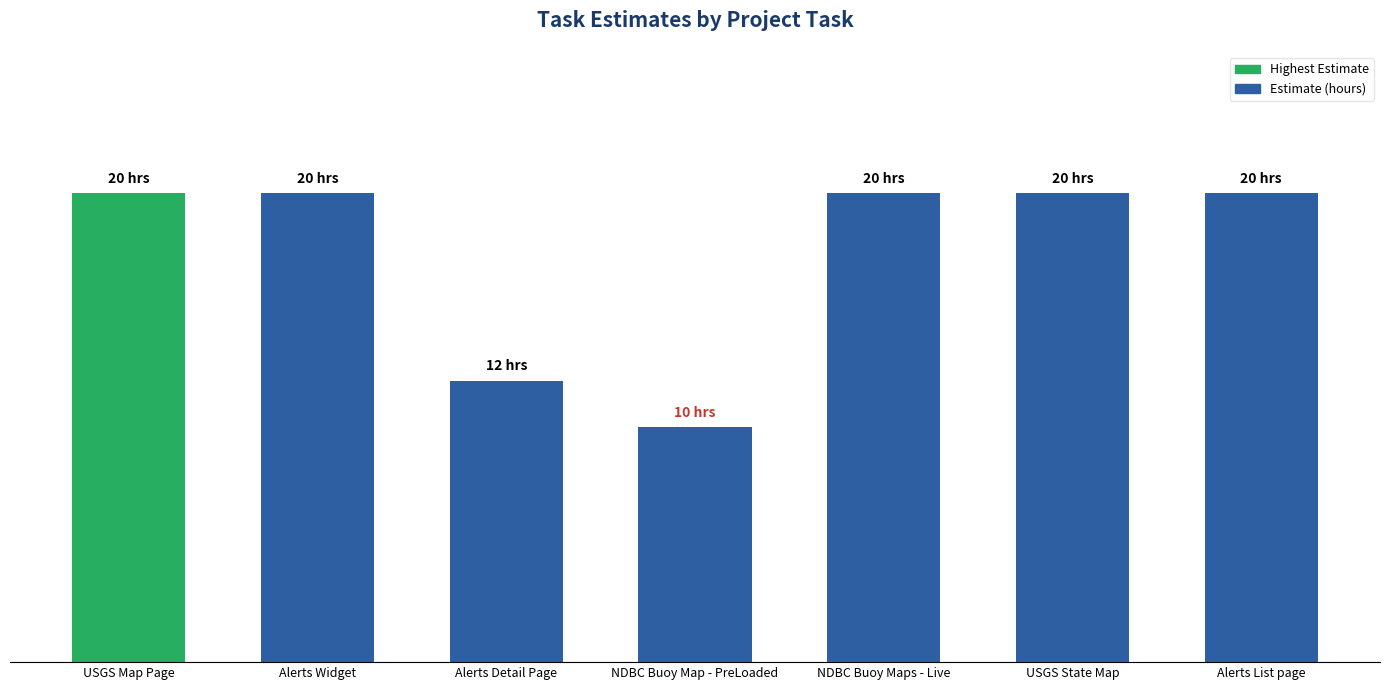

Rank the categories by value from lowest to highest.

NDBC Buoy Map - PreLoaded, Alerts Detail Page, USGS Map Page, Alerts Widget, NDBC Buoy Maps - Live, USGS State Map, Alerts List page